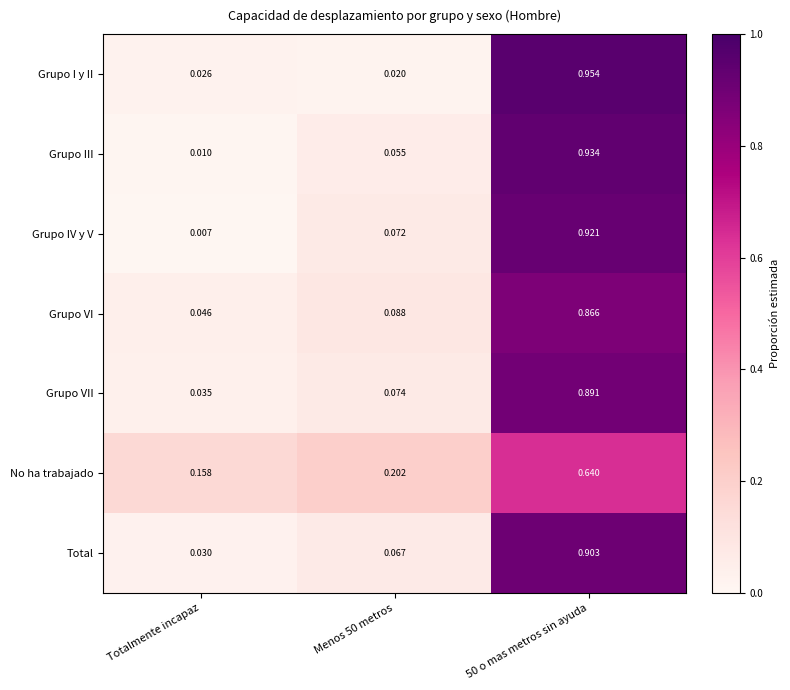

At which category does the chart reach its minimum across all series?

Totalmente incapaz